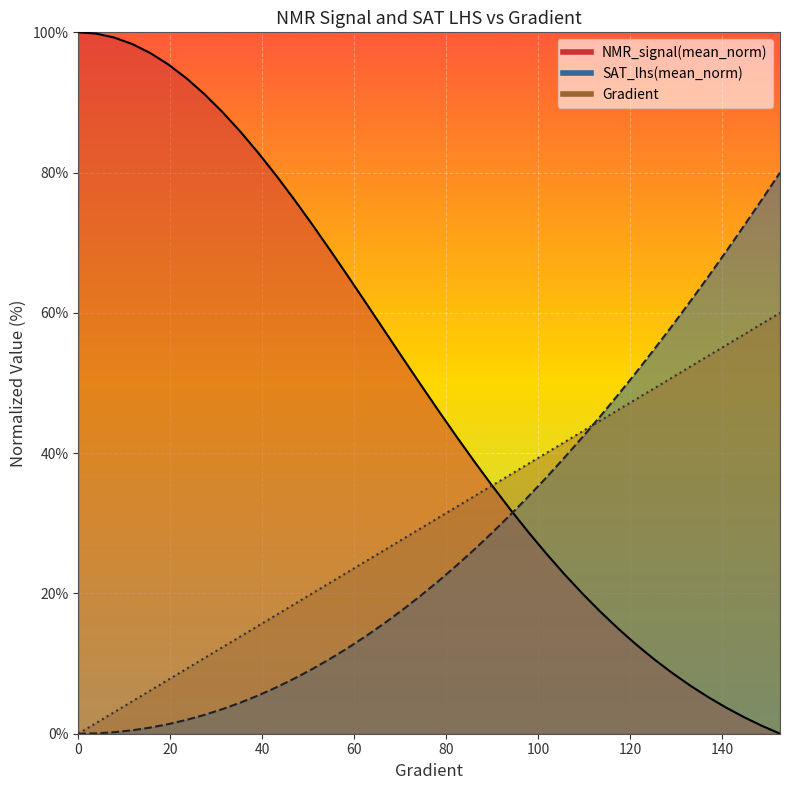

True or false: NMR_signal(mean_norm) and Gradient cross at least once.

True